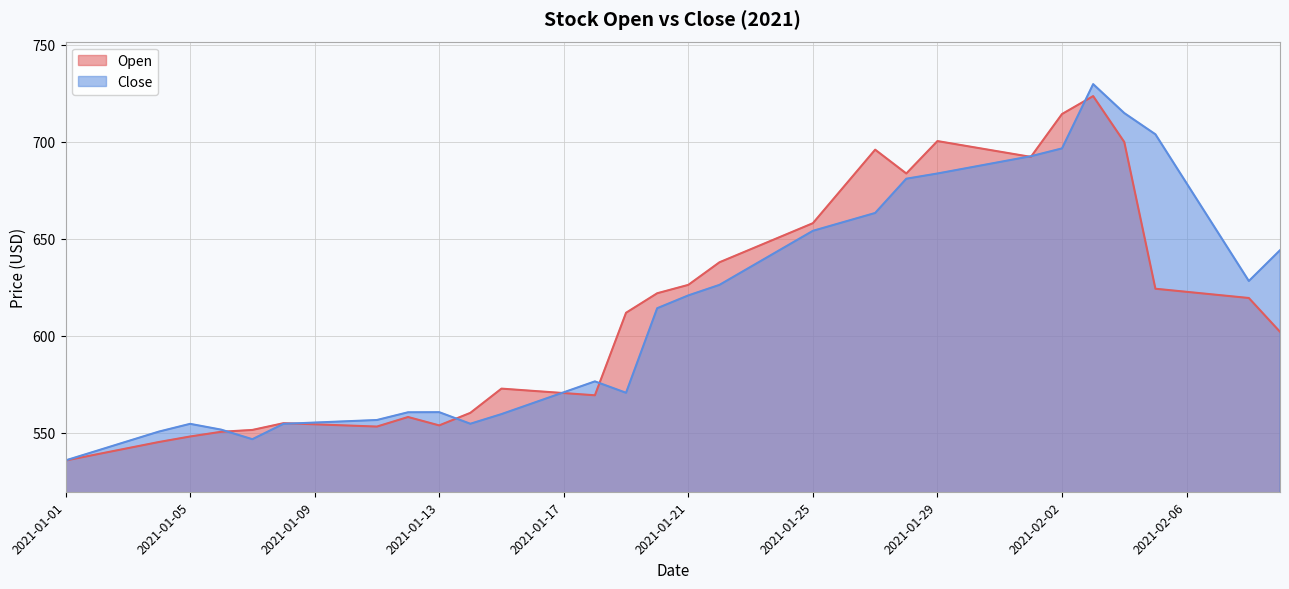

At how many categories does at least one series exceed 722?

1